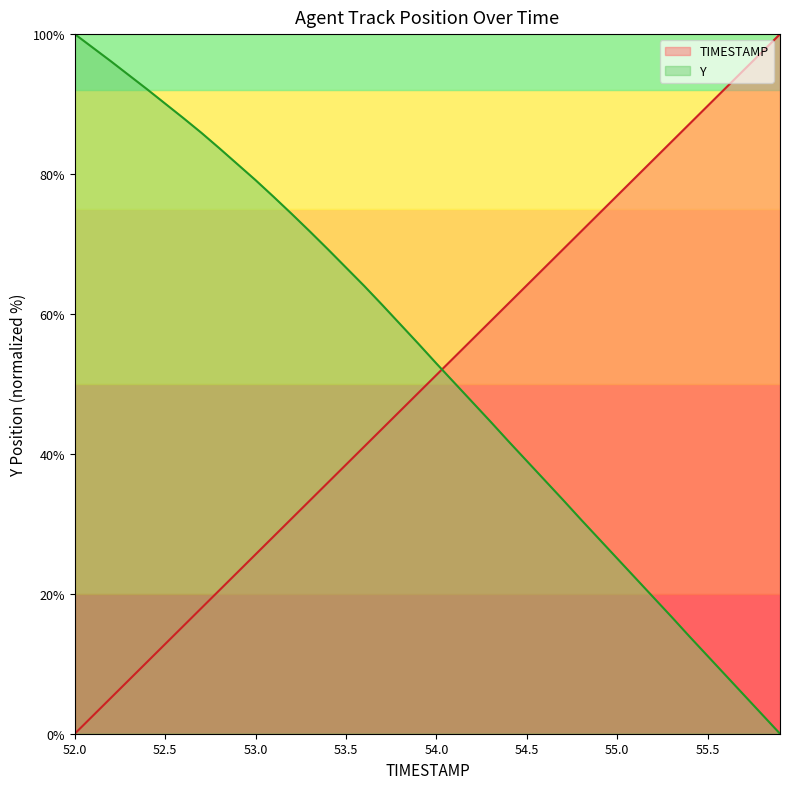

What is the difference between the maximum and second lowest values in the Y series?

97.2